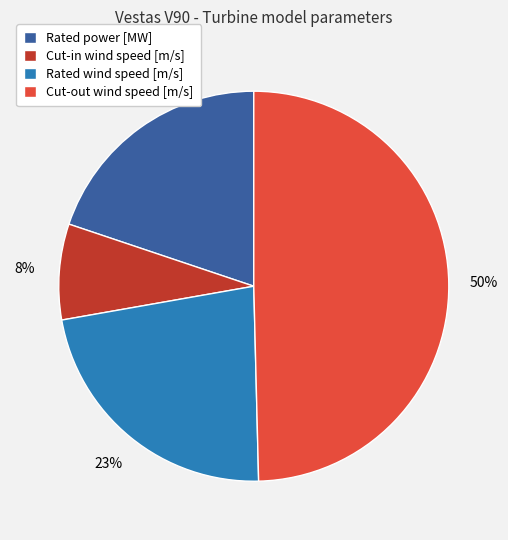

What is the largest slice in the pie chart?

Cut-out wind speed [m/s]